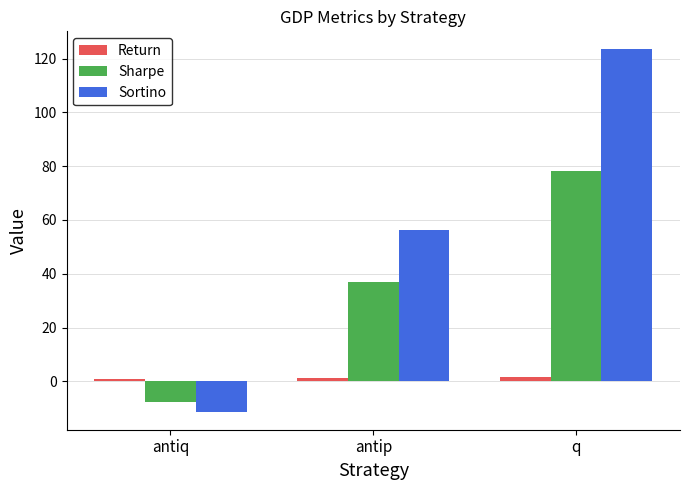

How many data points in Sharpe are less than 36?

1